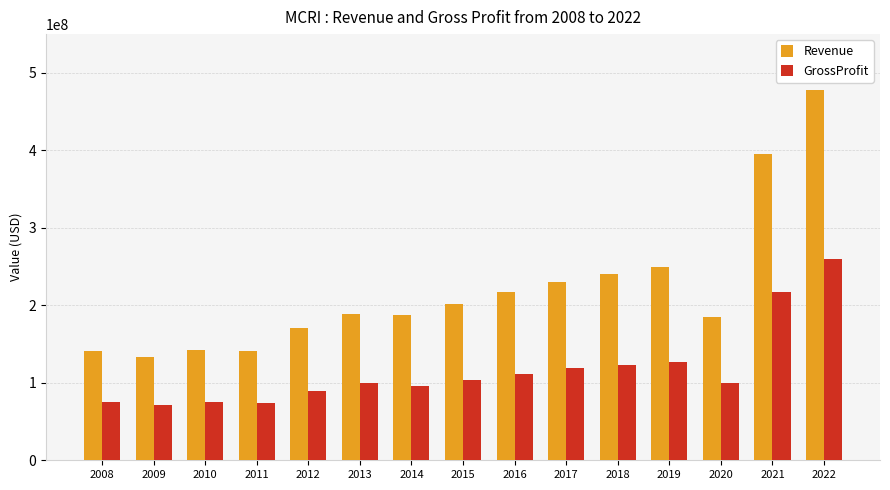

Rank the series at 2015 from highest to lowest value.

Revenue, GrossProfit